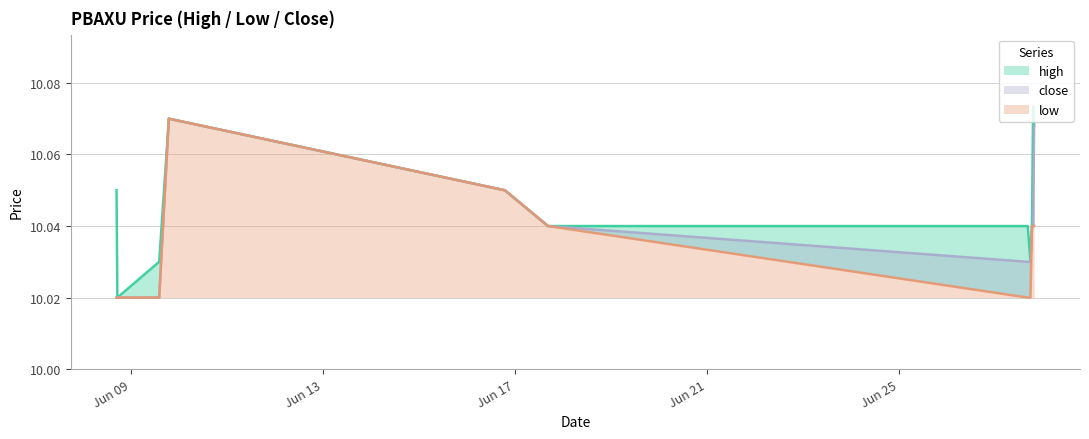

What is the total value across all series at 2022-06-27 19:15:00?

30.2